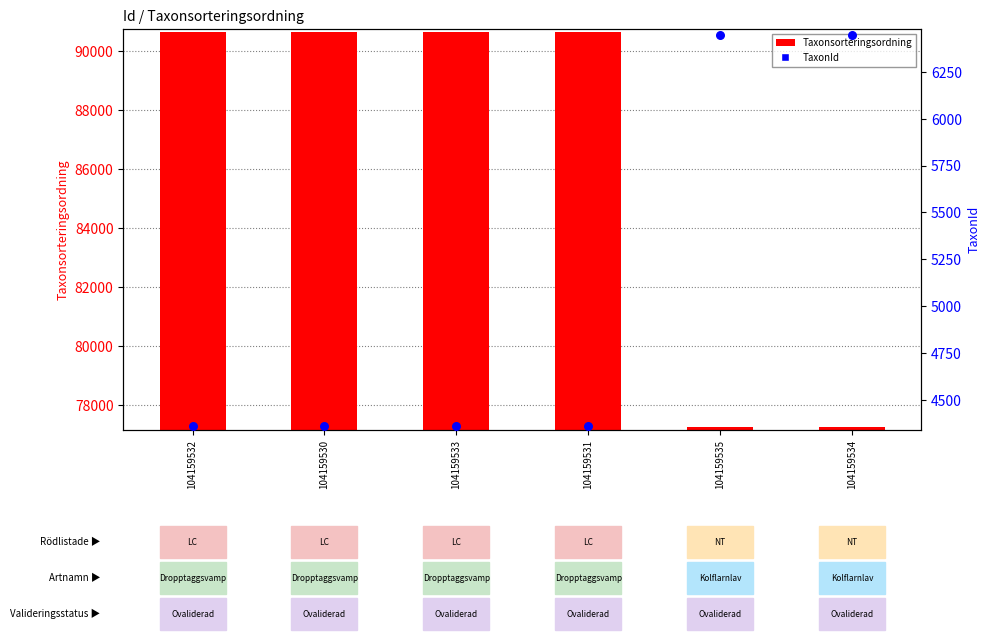

At how many categories does at least one series exceed 73087?

6